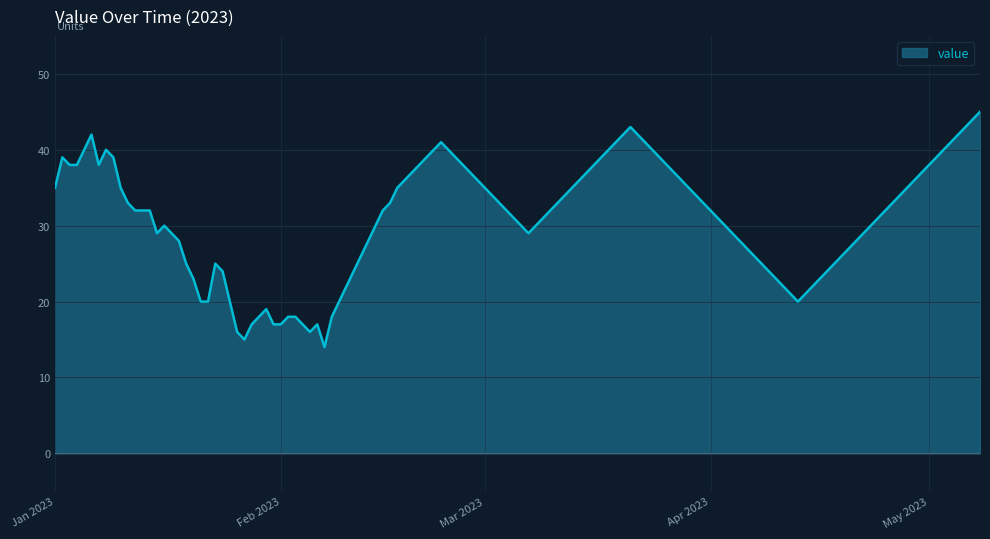

What is the difference between the maximum and minimum values?

31